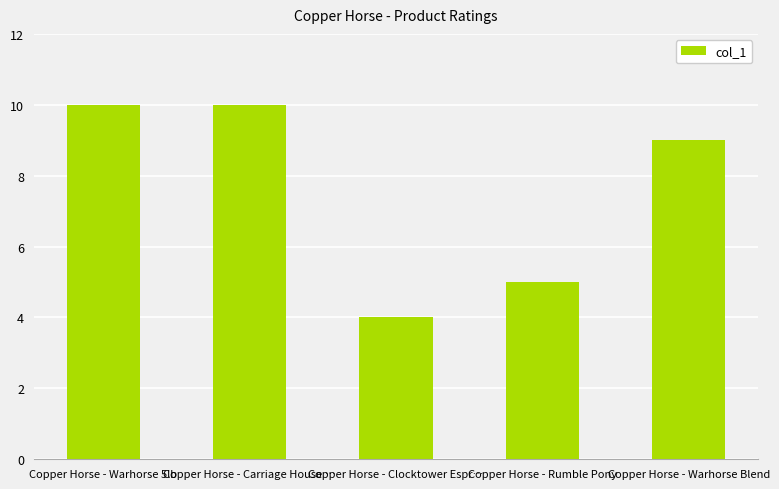

What is the difference between the maximum and second lowest values?

5